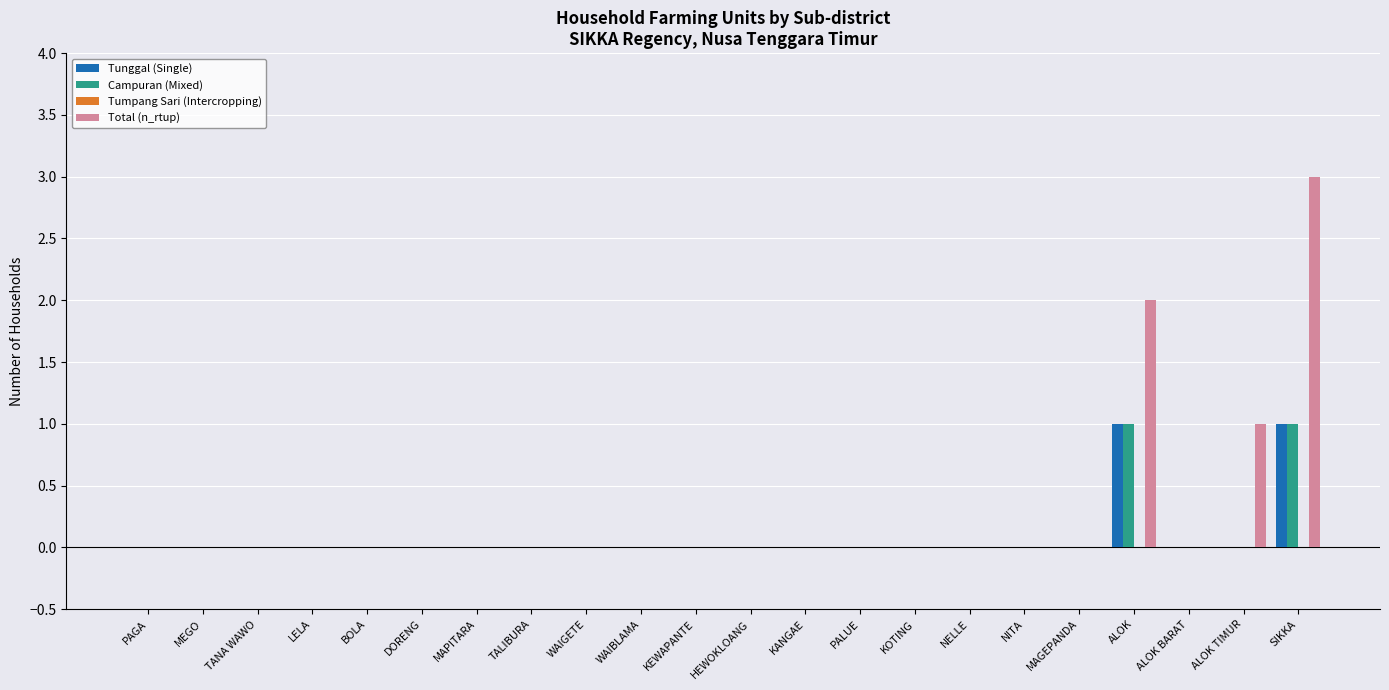

Which category has the highest value across all series?

SIKKA